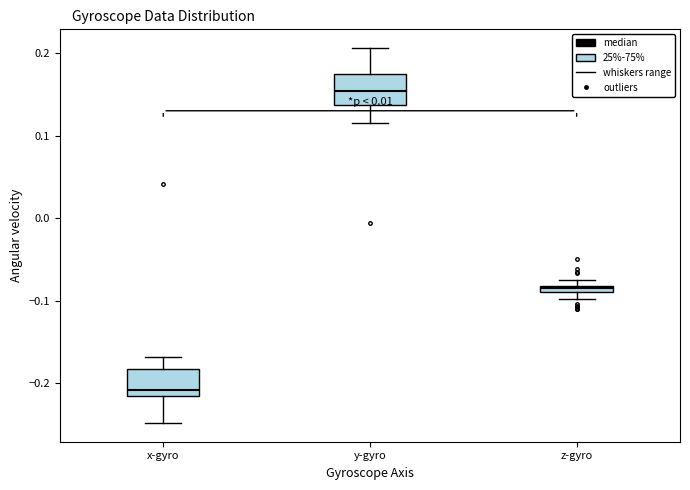

Where does the median line of the box for y-gyro sit on the y-axis? The values are not printed on the chart, so give them approximately, as read against the axis.

0.15